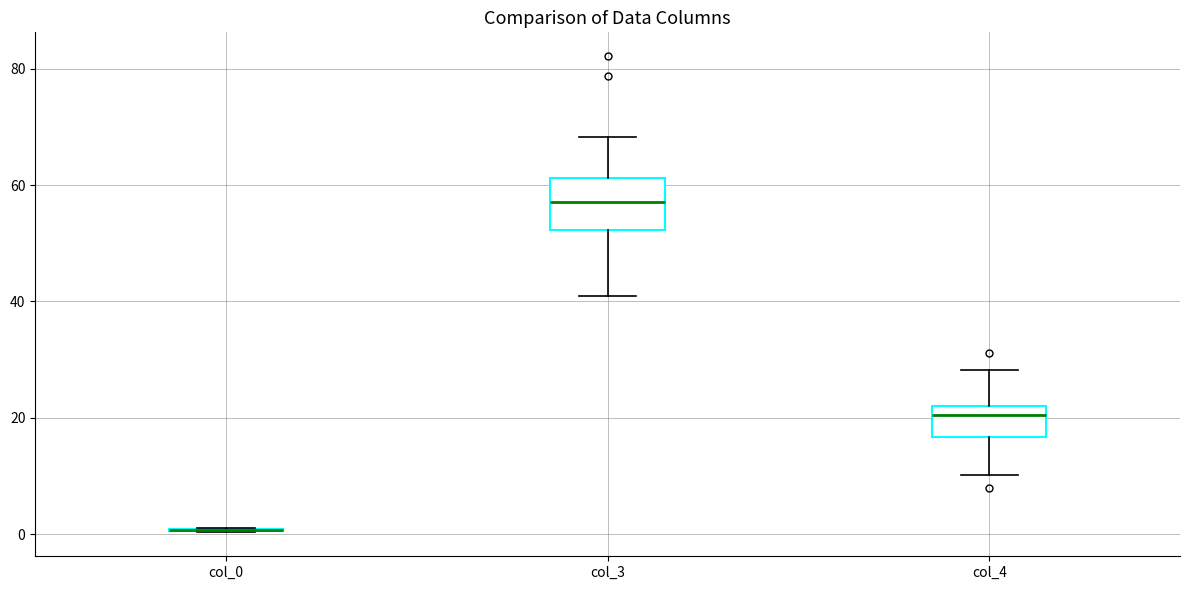

Reading left to right, read every box against the y-axis: the position of its median line, the range the box covers, and the ends of its whiskers. The values are not printed on the chart, so give them approximately, as read against the axis.

col_0: box collapsed to a line at 0, whiskers 0 to 0
col_3: median 58, box 52 to 62, whiskers 40 to 68
col_4: median 20, box 16 to 22, whiskers 10 to 28